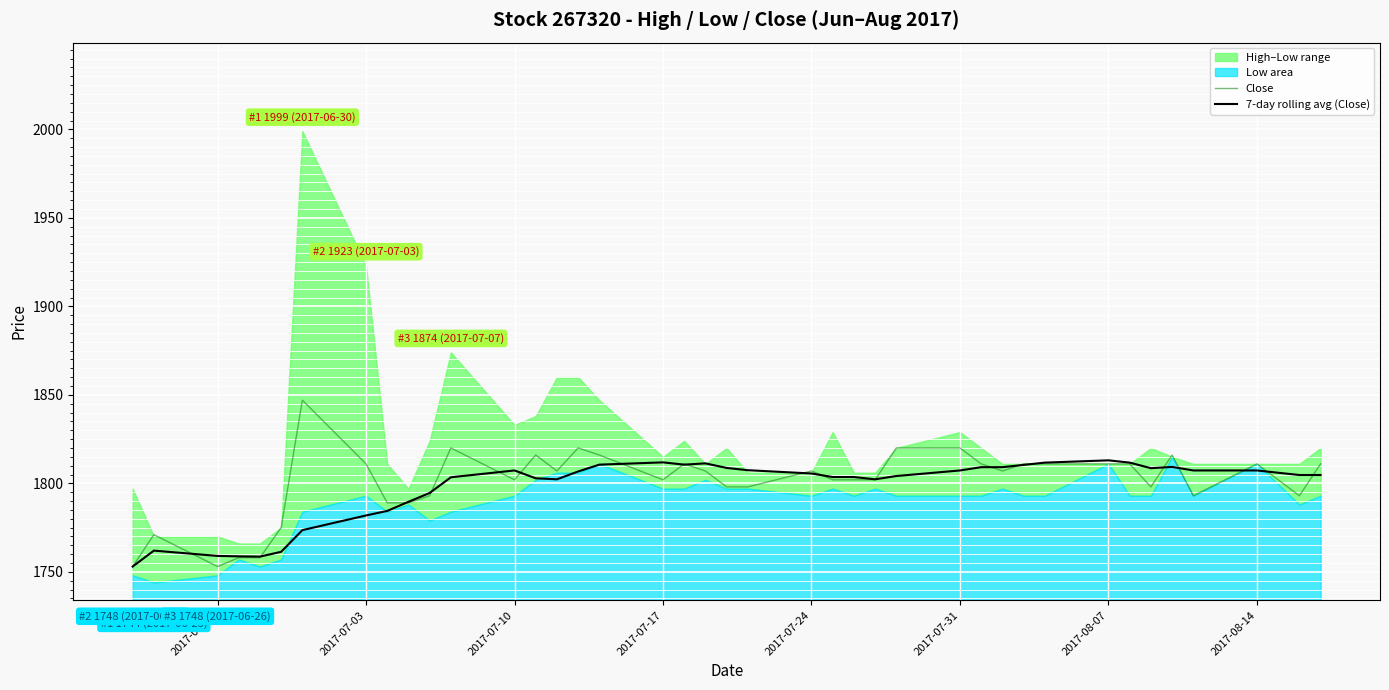

True or false: 7-day rolling avg (Close) has a value of 1805.6 at 2017-07-24.

True